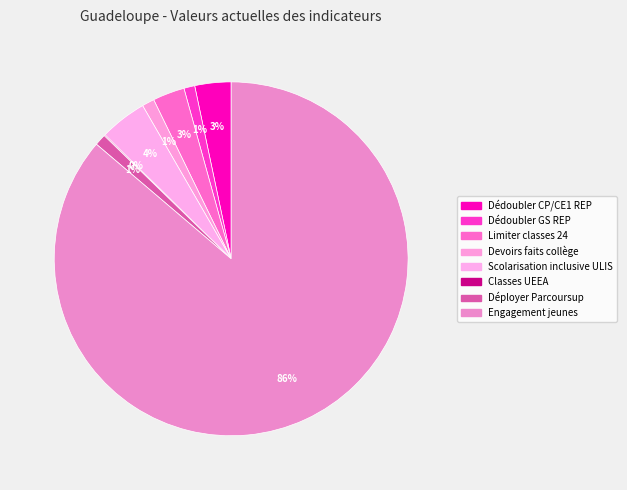

What is the smallest slice in the pie chart?

Classes UEEA